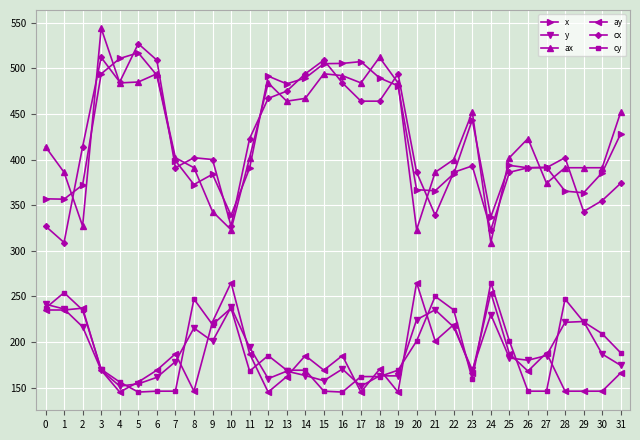

At how many categories does at least one series exceed 412?

18